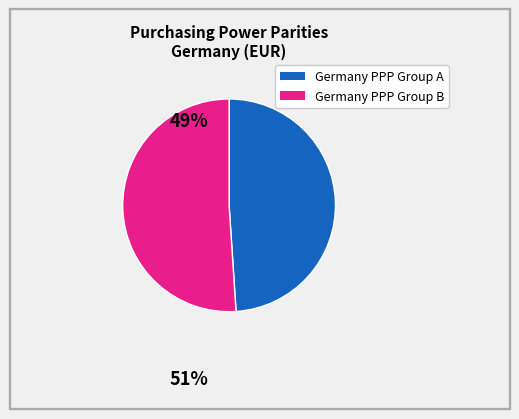

Is there any slice that represents more than half of the pie?

Yes